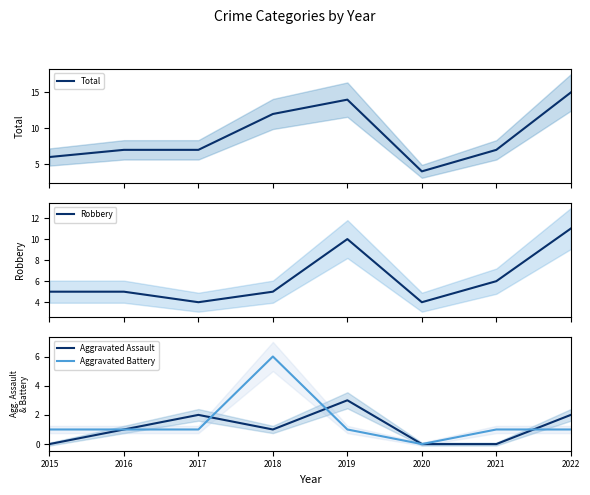

What is the average value of the Aggravated Battery series?

2